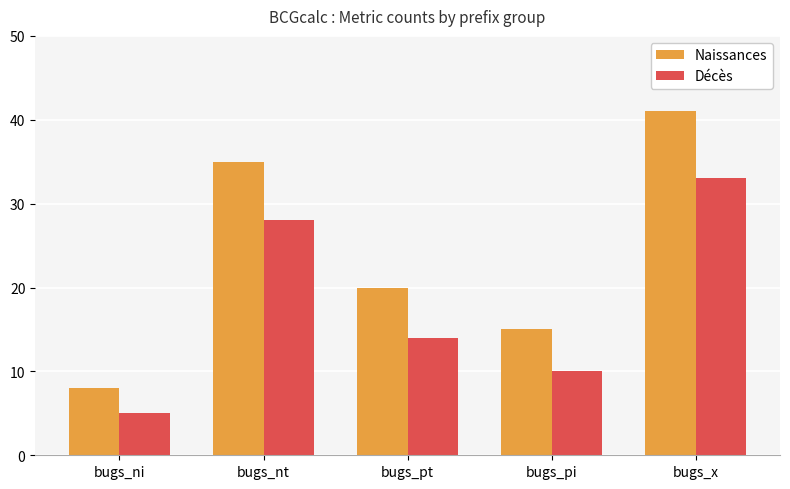

Reading left to right, transcribe all the data shown in this chart.

Naissances: 8	35	20	15	41
Décès: 5	28	14	10	33